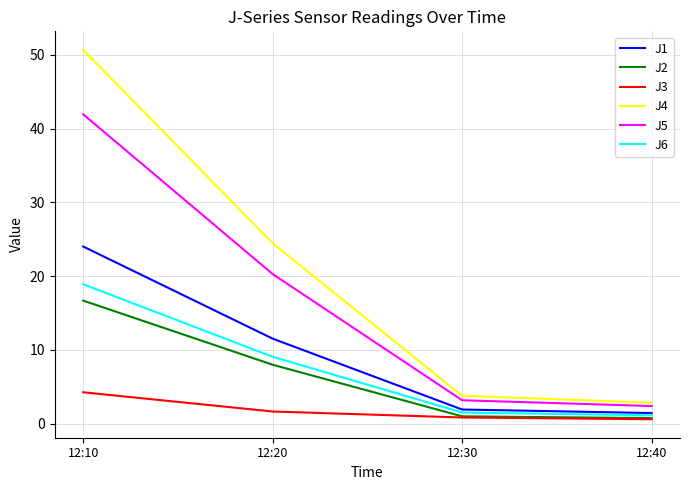

What is the spread (max minus min) of values at 12:20?

22.8